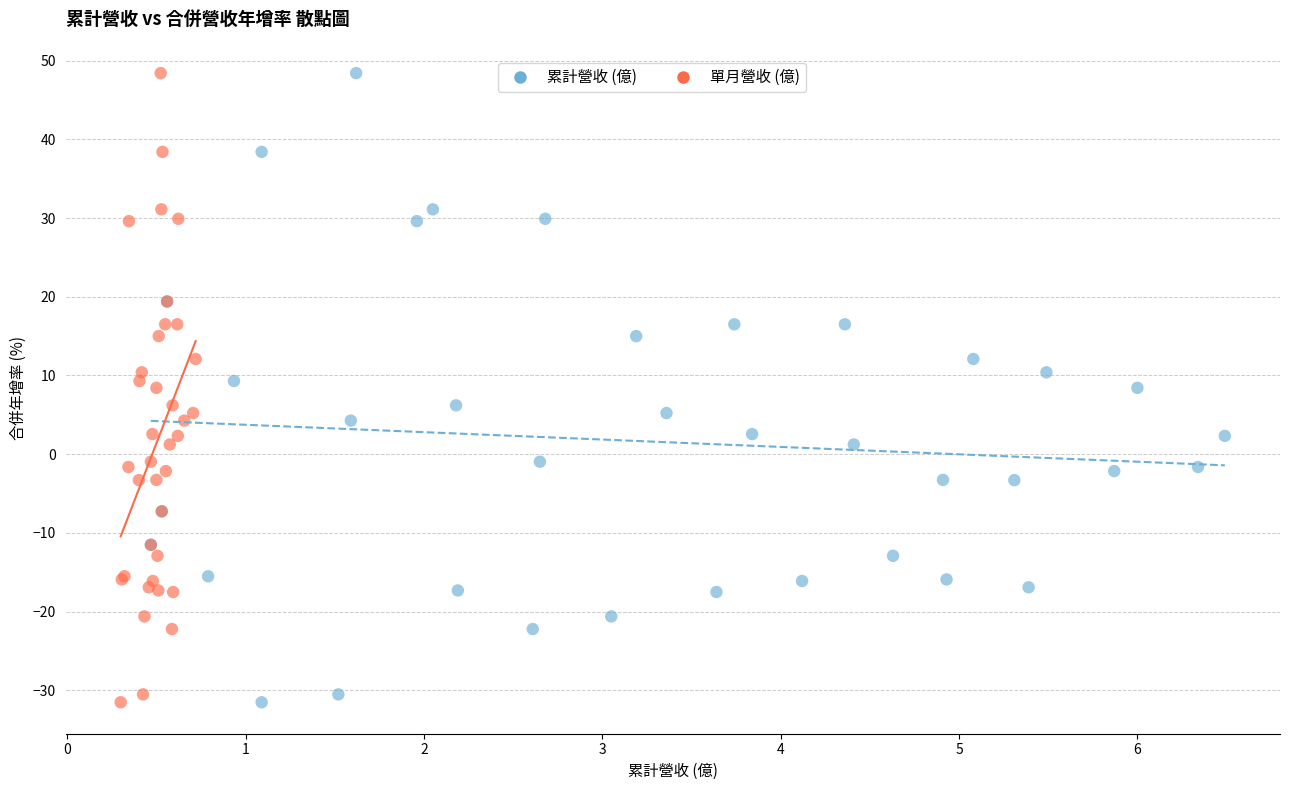

What are all the series names shown in the legend?

累計營收 (億), 單月營收 (億)